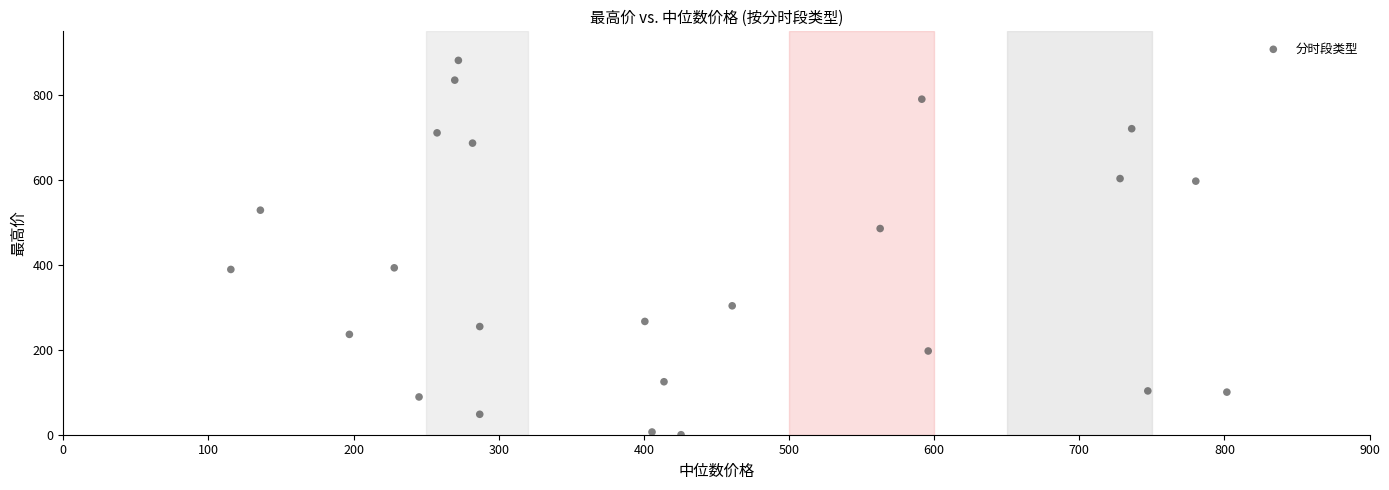

What is the range of Y values (max minus min)?

881.6